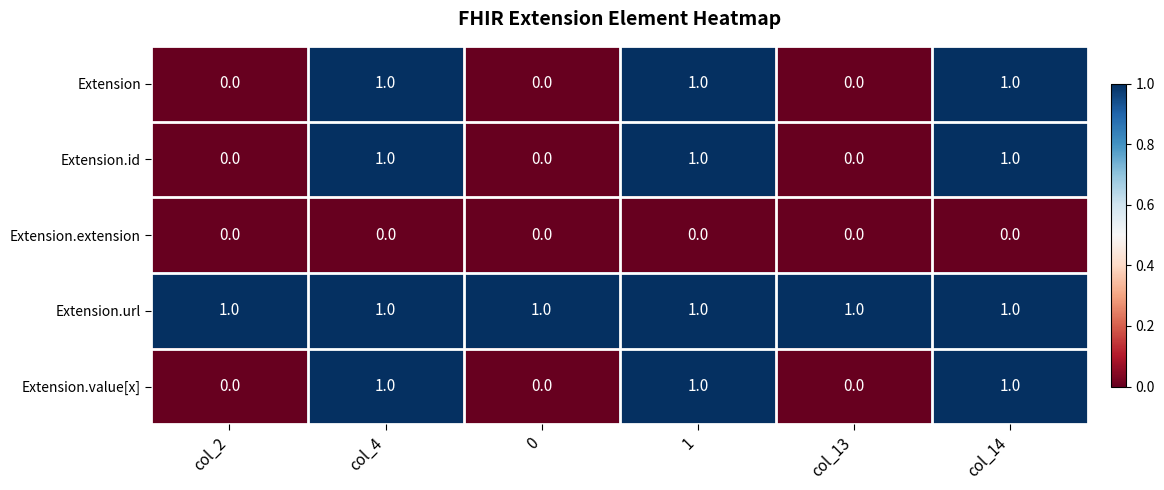

How many Extension.id values are between 0 and 1?

6